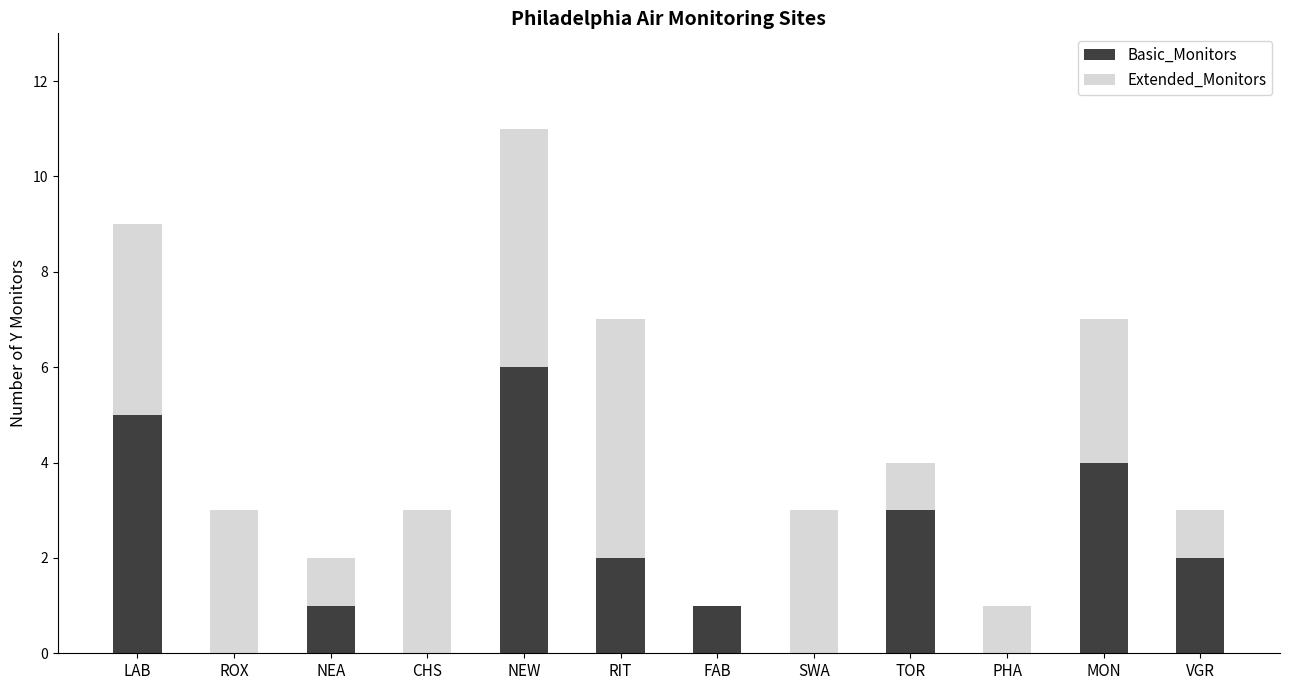

The Basic_Monitors series shows 6 at MON. True or false?

False